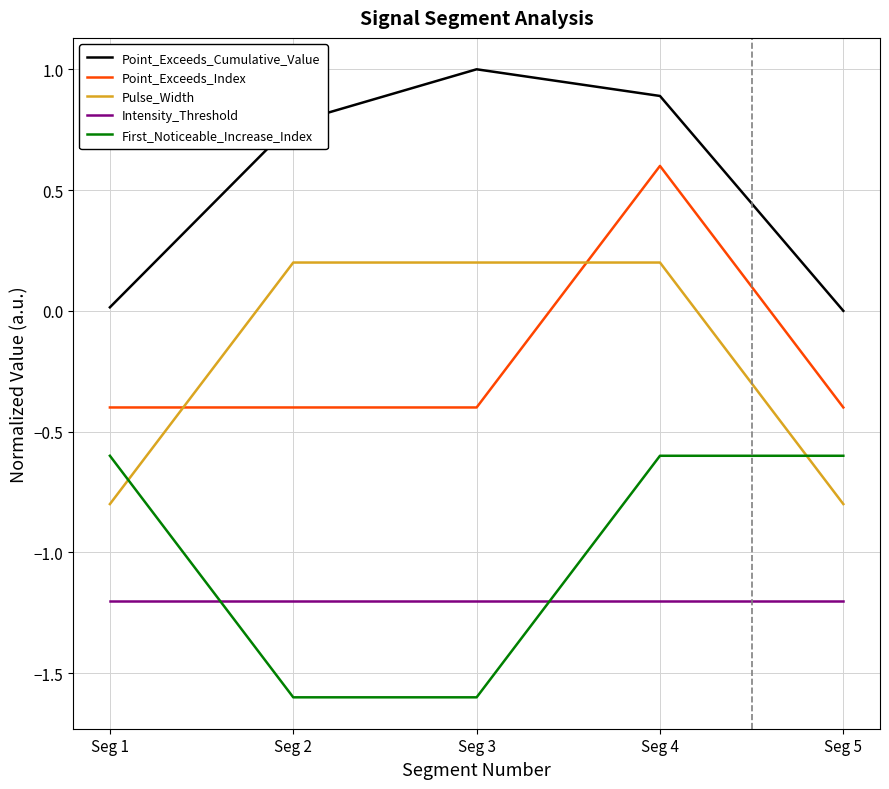

The value of Point_Exceeds_Index at Seg 4 is 0.6. True or false?

True